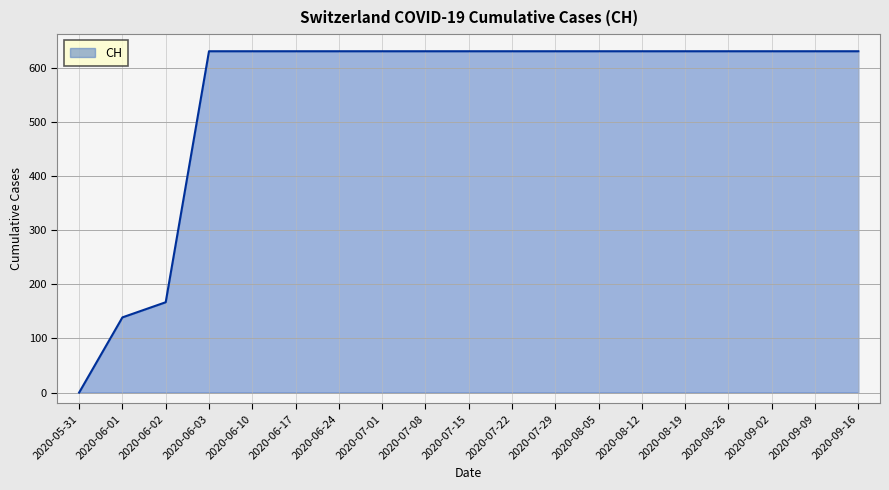

What is the maximum value shown in the chart?

631